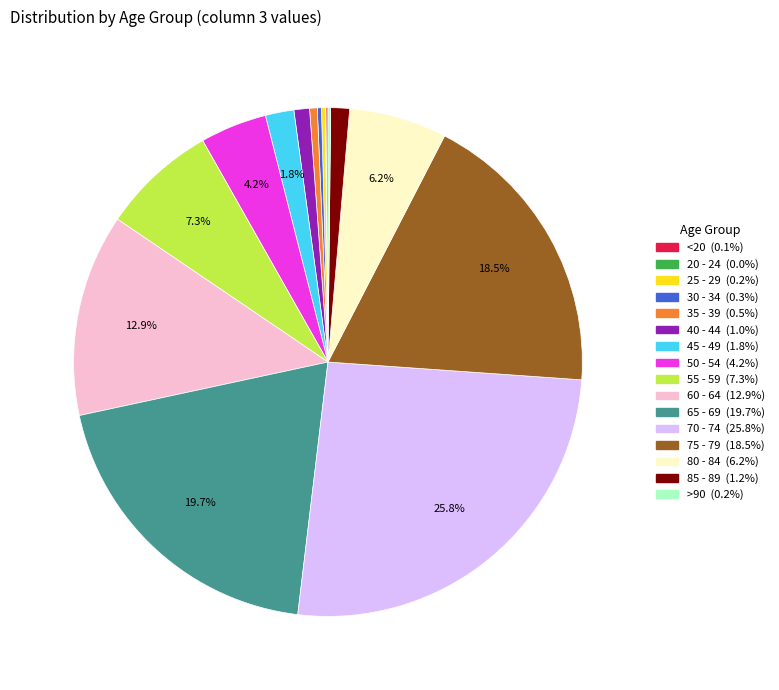

What percentage is the 80 - 84 slice, to the nearest percent?

6%